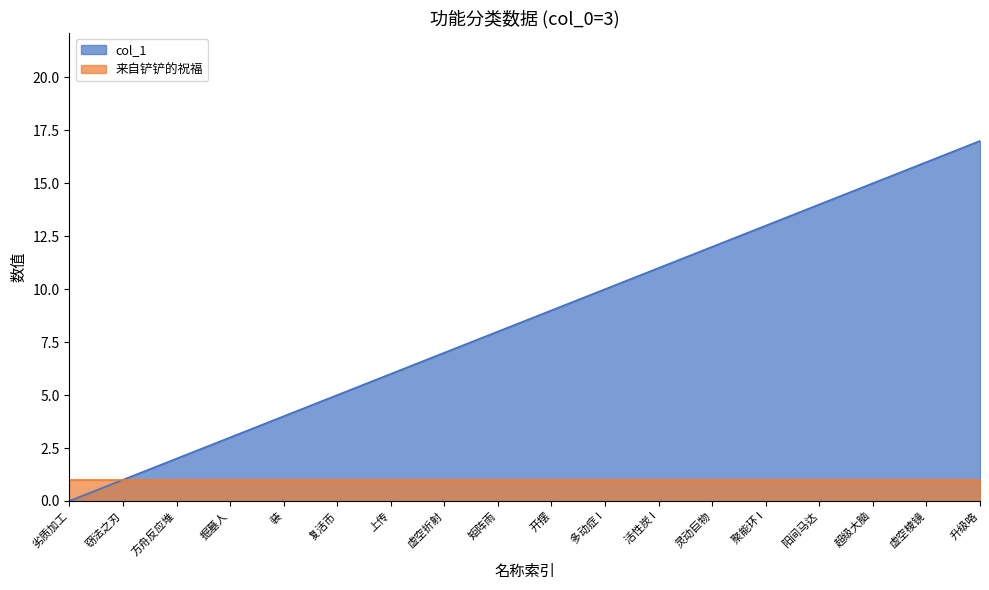

Rank the categories by value from highest to lowest.

升级咯, 虚空棱镜, 超级大脑, 阳间马达, 聚能环 I, 灵动巨物, 活性炭 I, 多动症 I, 开摆, 矩阵雨, 虚空折射, 上传, 复活币, 装, 掘墓人, 方舟反应堆, 窃法之刃, 劣质加工